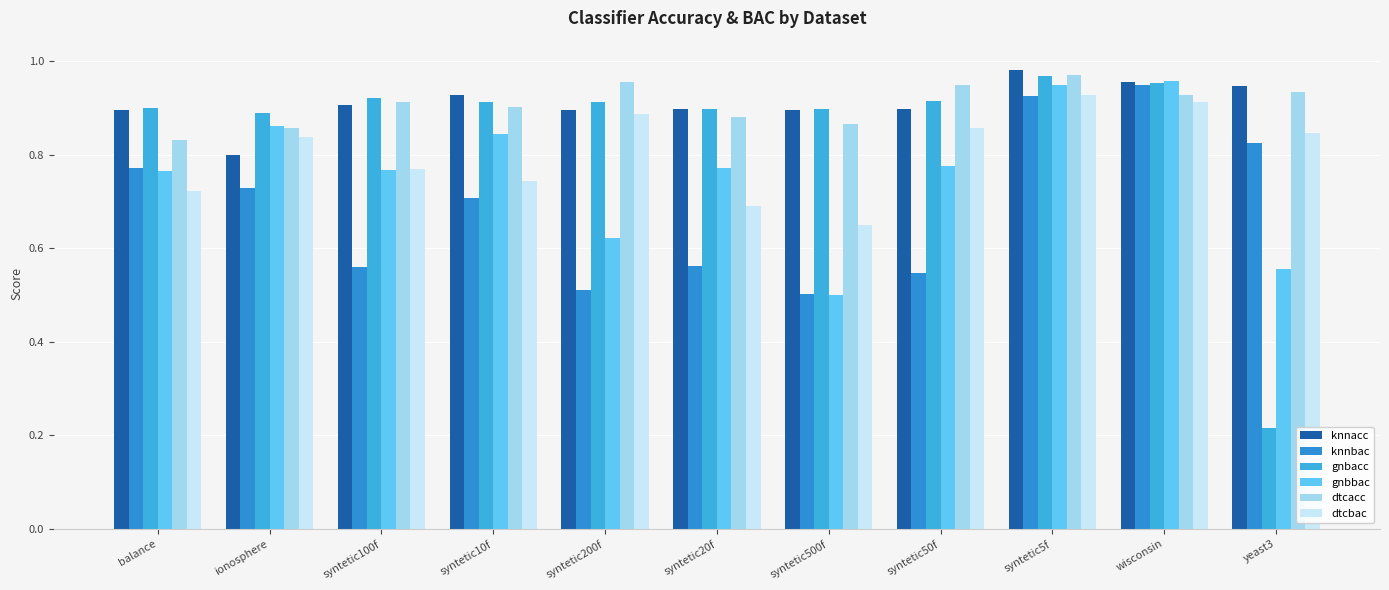

How many categories are shown in the chart?

11